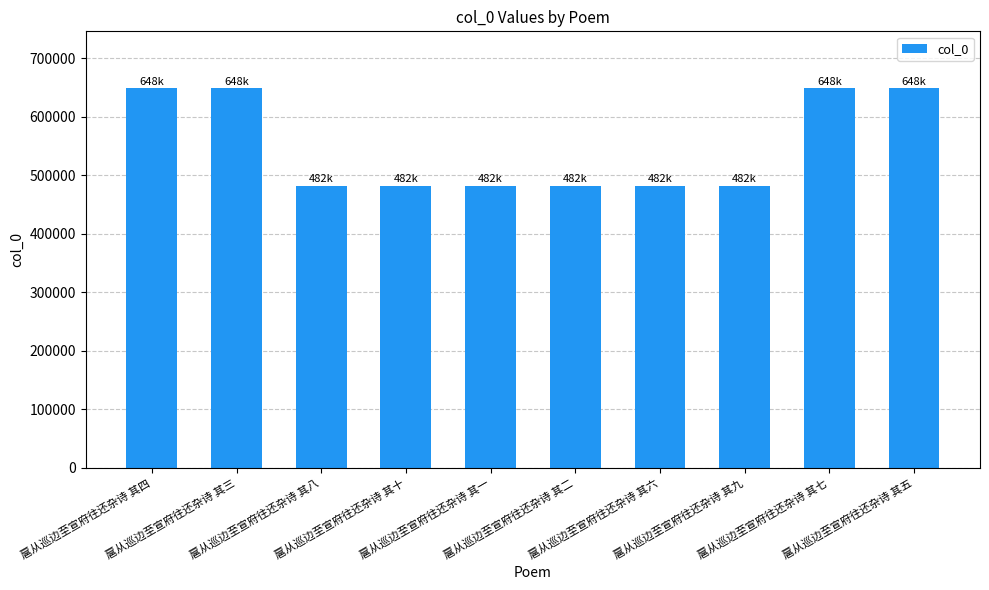

What is the label of the 9th bar from the left?

扈从巡边至宣府往还杂诗 其七